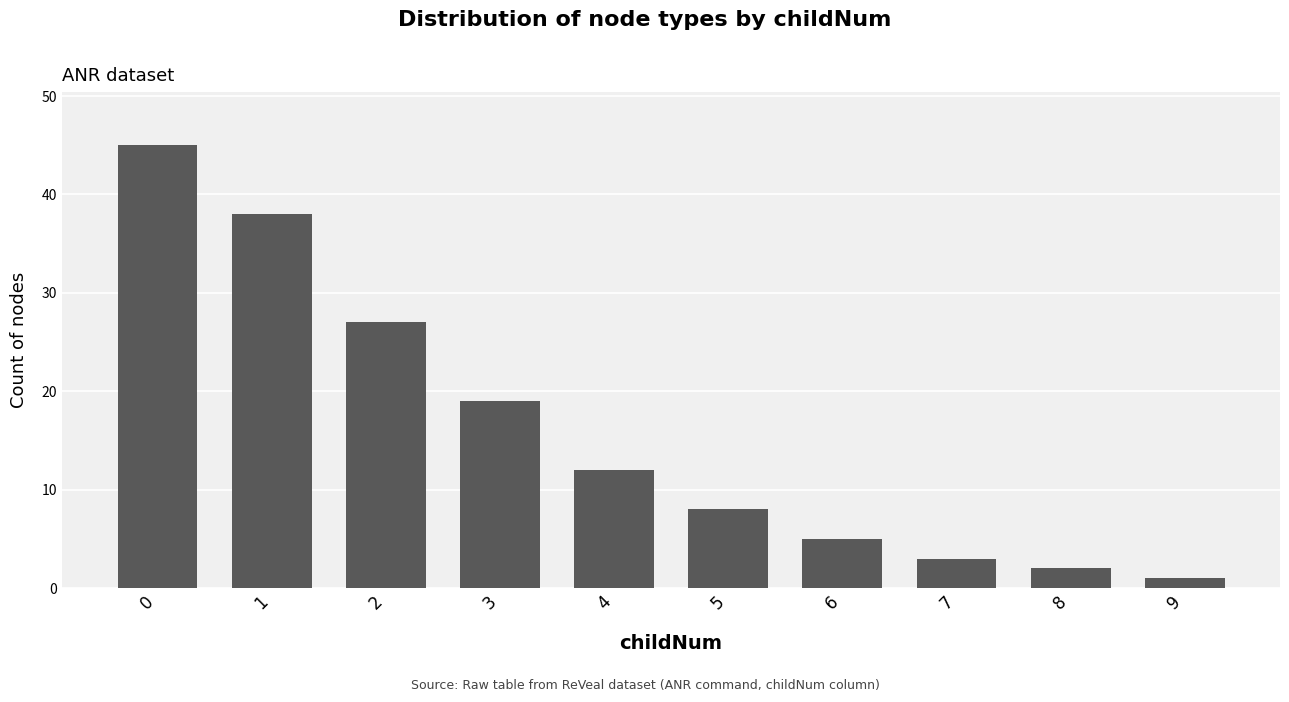

The chart shows a value of 3 at 7. True or false?

True